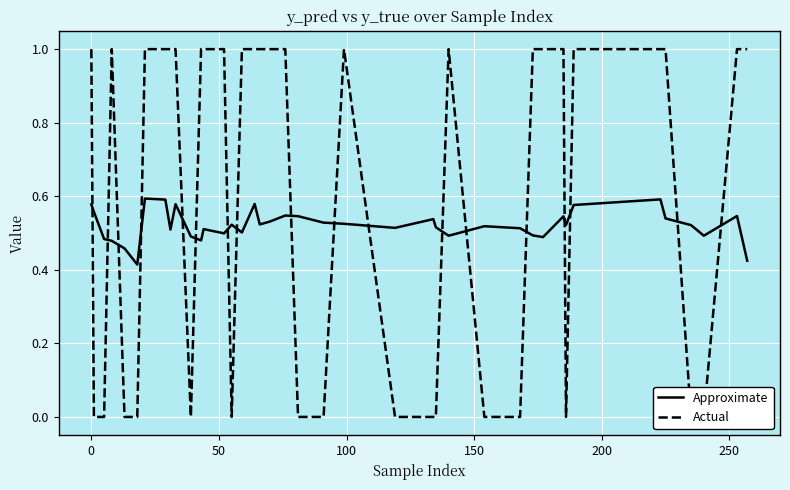

What is the sum of all Approximate values?

20.9